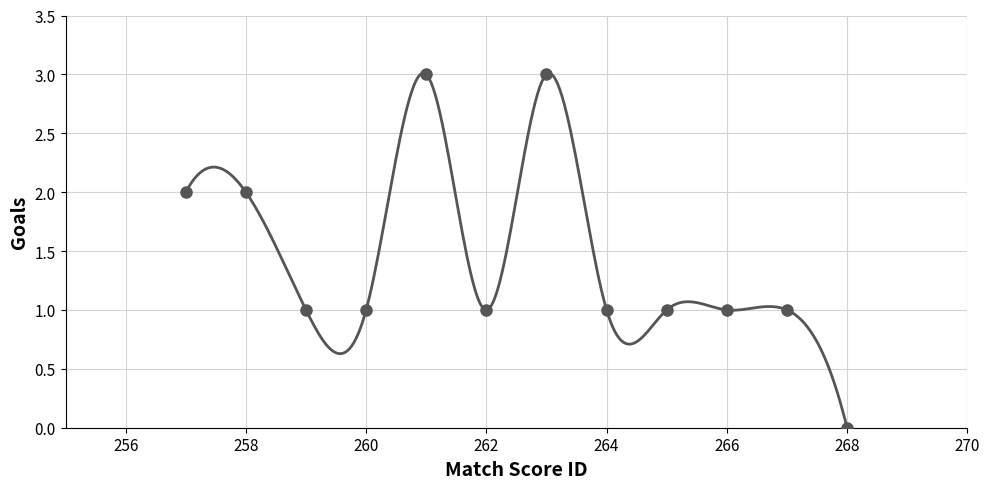

How many interior local valleys (lower than both neighbors) does the data have?

1